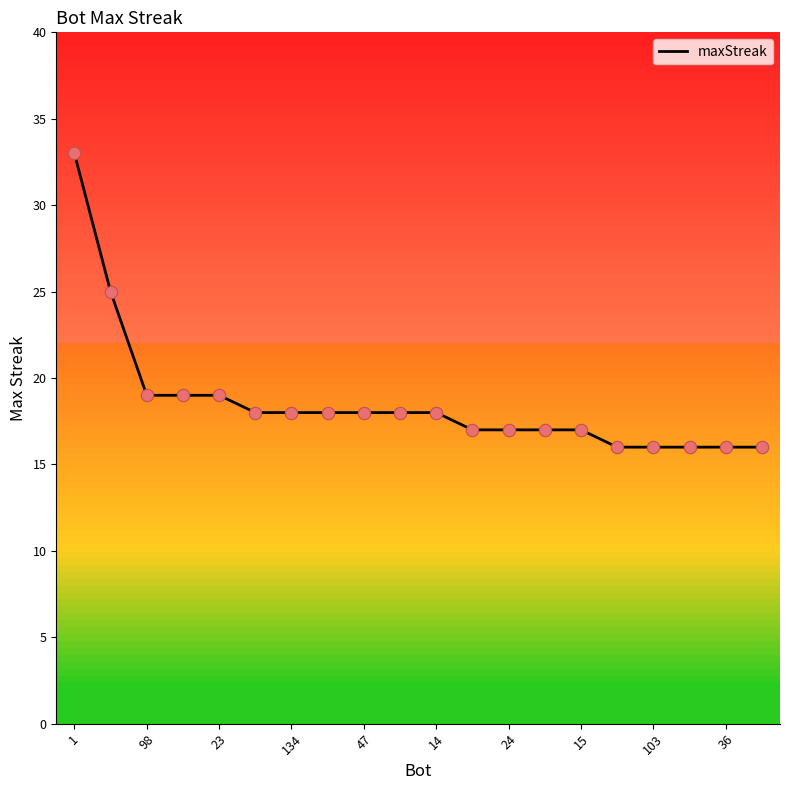

What is the greatest value displayed?

33